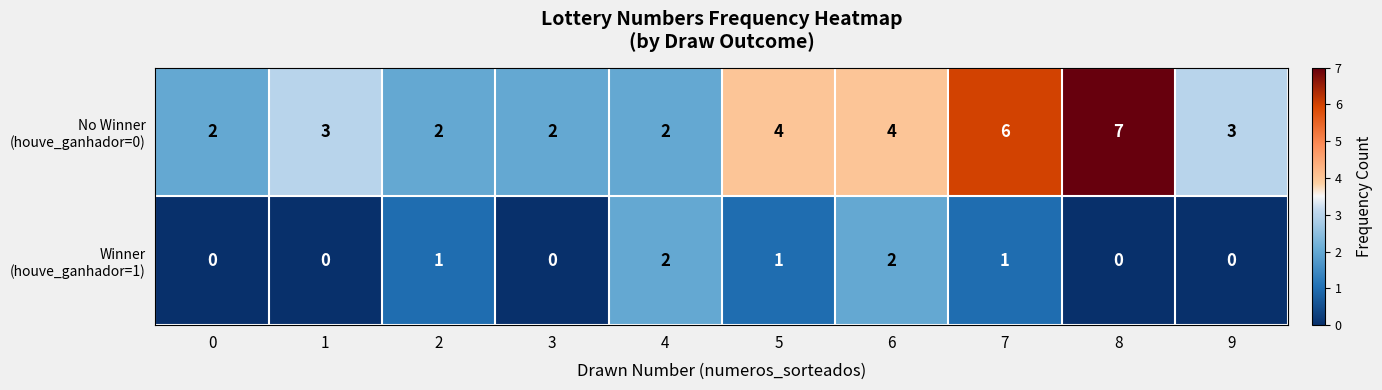

Which category has the highest value across all series?

8